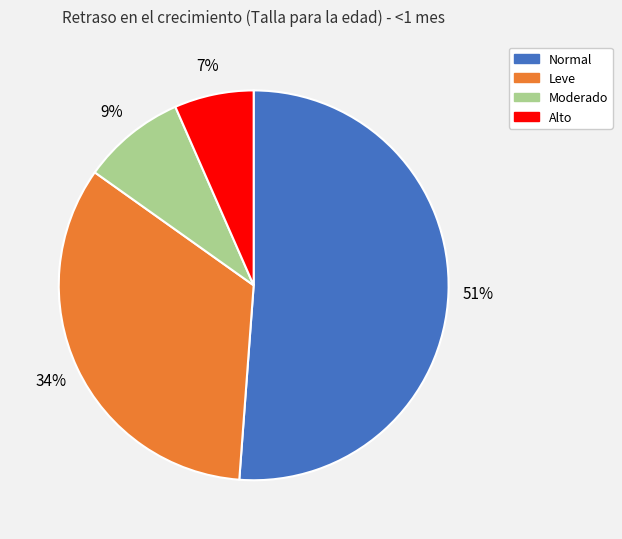

To the nearest percent, what is the average slice percentage?

25%